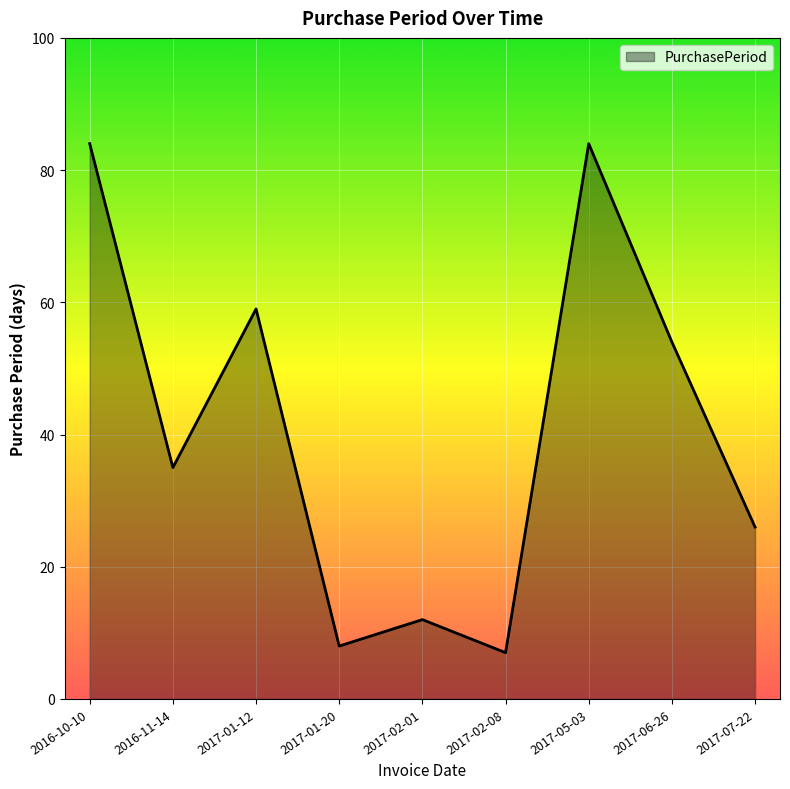

Reading left to right, extract all data points from this chart.

84	35	59	8	12	7	84	54	26